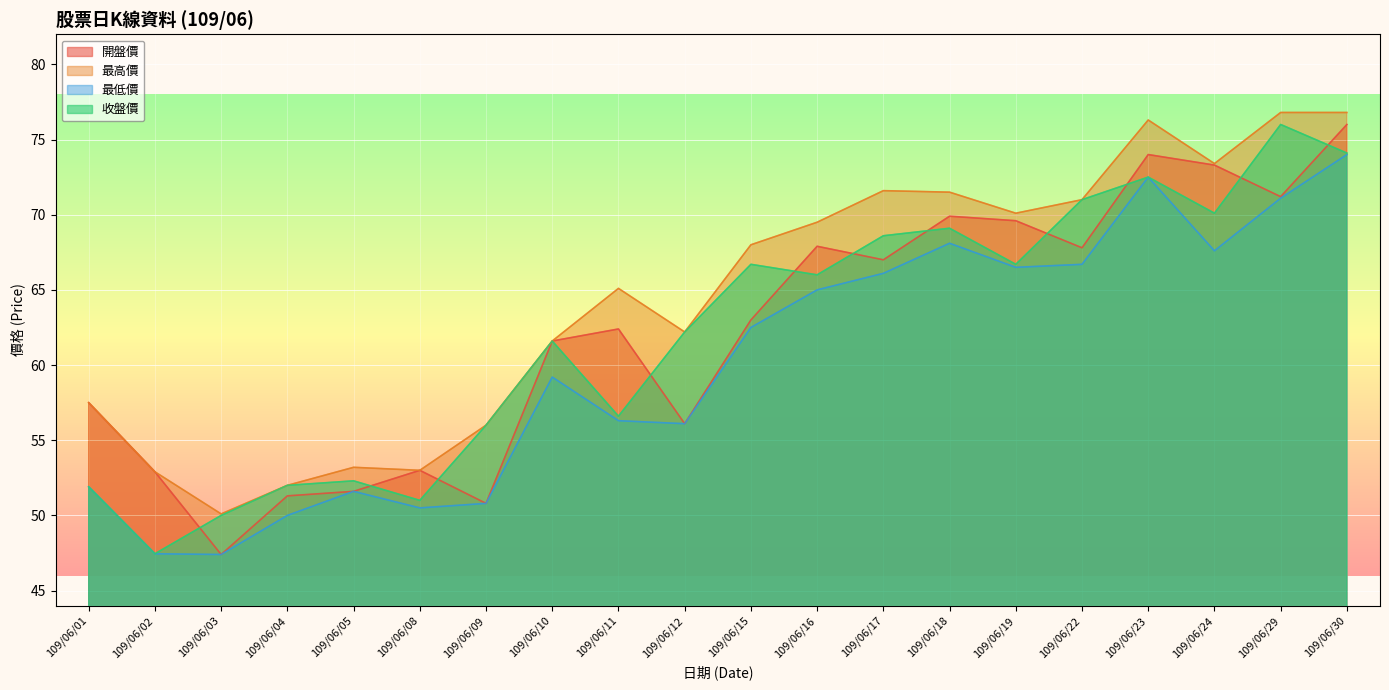

How many lines are shown in the chart?

4